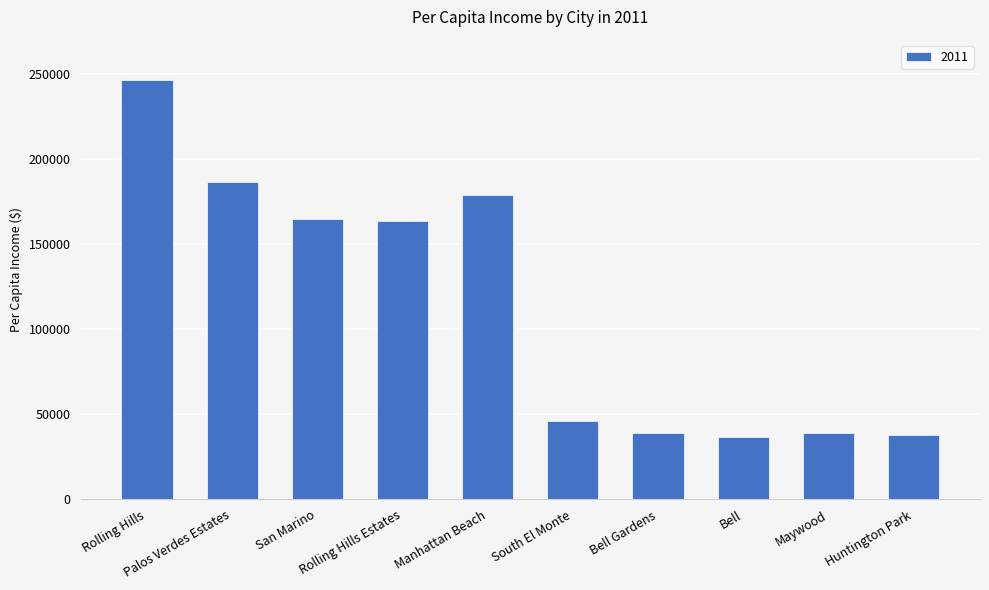

What is the greatest value displayed?

246591